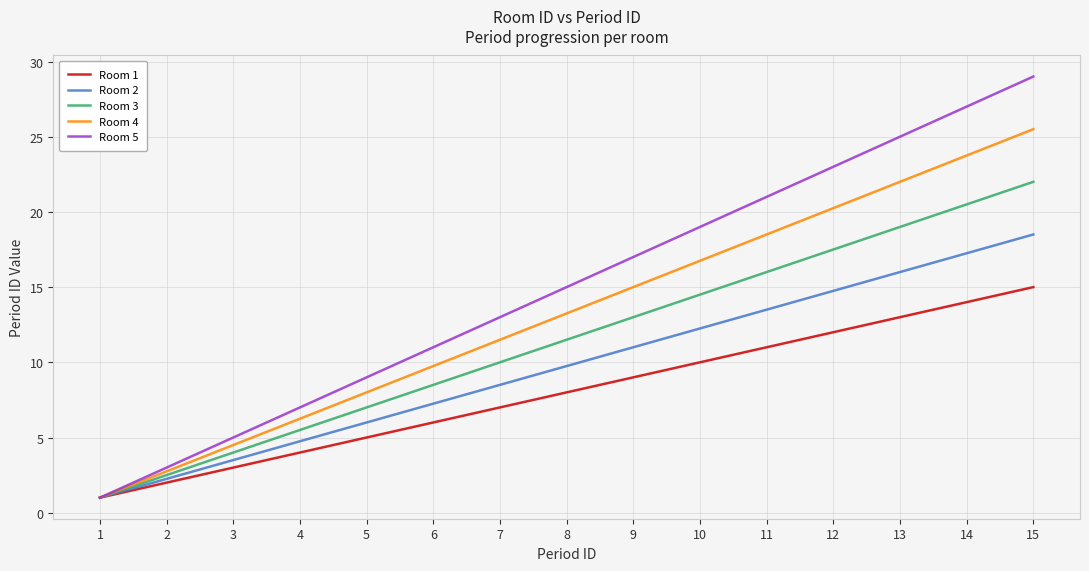

True or false: Room 5 has a value of 29.0 at 15.

True